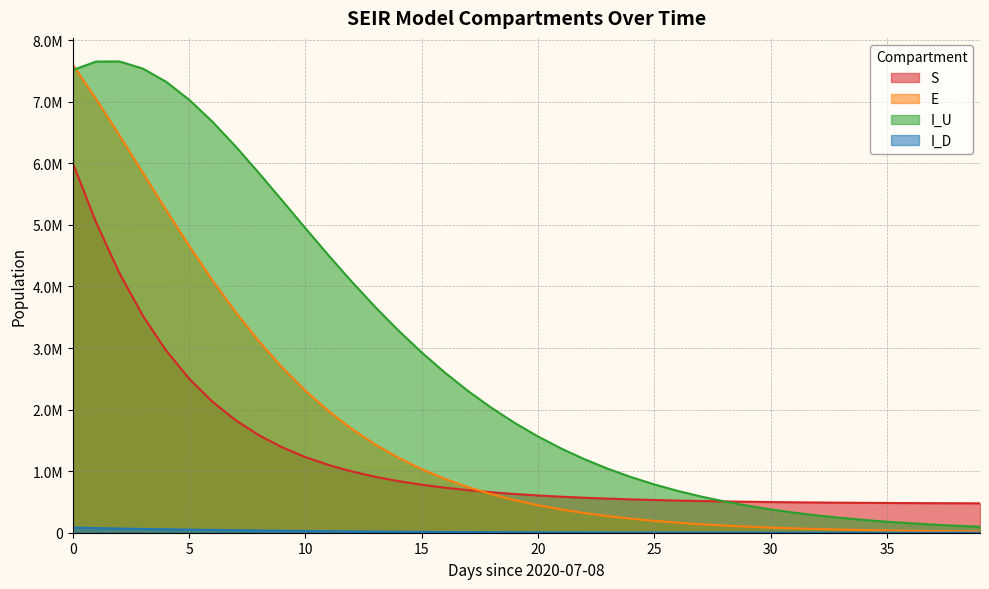

True or false: I_D has more than 2 interior local peaks.

False